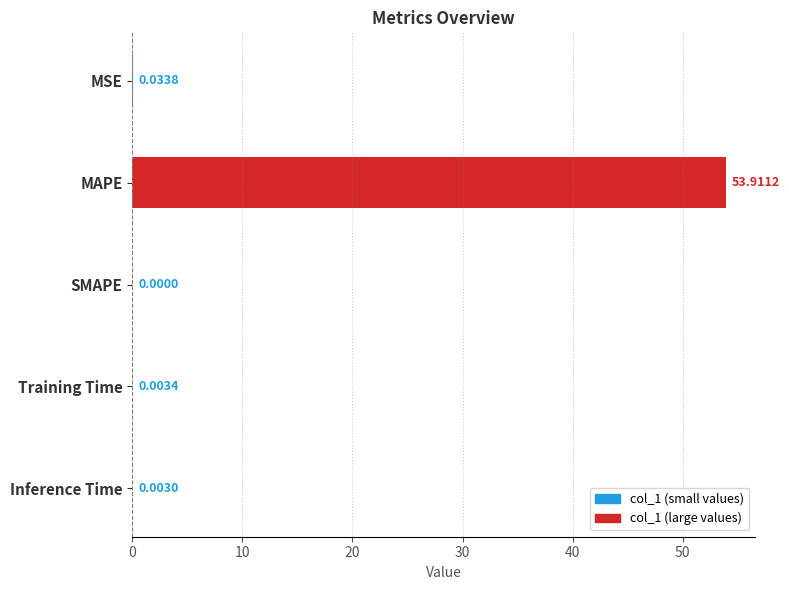

At which category does the chart reach its peak across all series?

MAPE